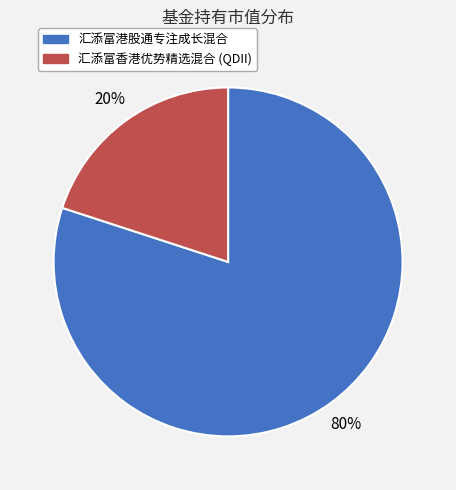

Combined, do 汇添富港股通专注成长混合 and 汇添富香港优势精选混合 (QDII) account for over 50%?

Yes